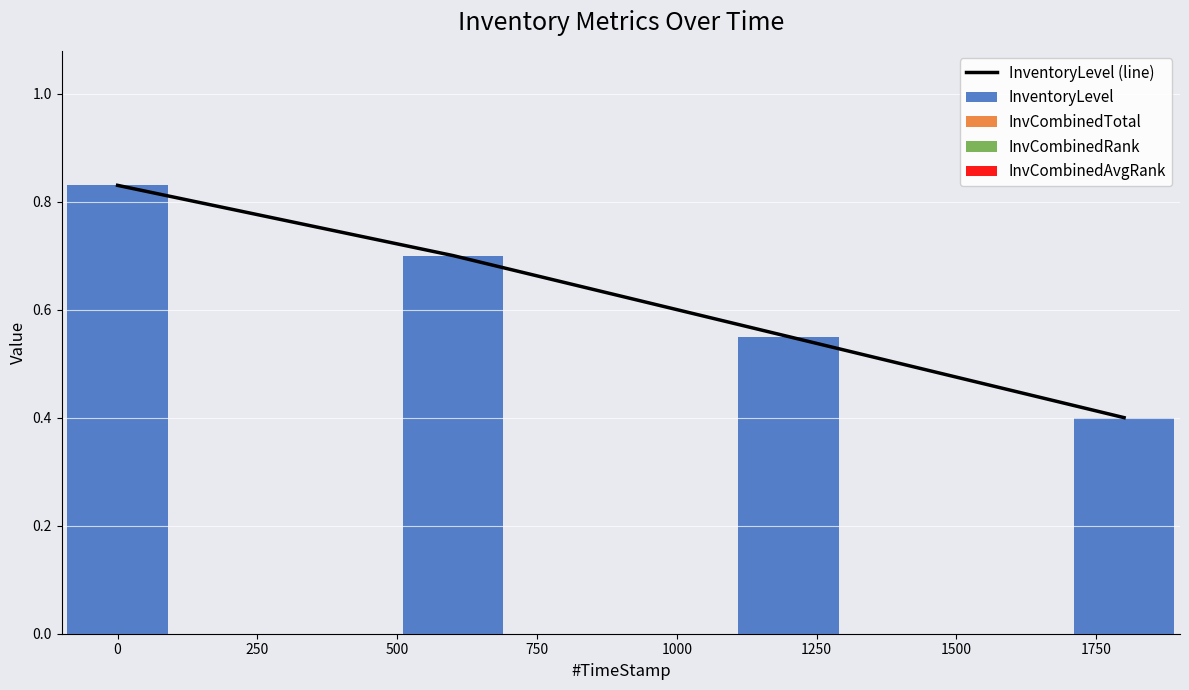

Reading left to right, extract all data points from this chart.

InventoryLevel (line): 0.8	0.7	0.6	0.4
InventoryLevel: 0.8	0.7	0.6	0.4
InvCombinedTotal: 0.0	0.0	0.0	0.0
InvCombinedRank: 0.0	0.0	0.0	0.0
InvCombinedAvgRank: 0.0	0.0	0.0	0.0